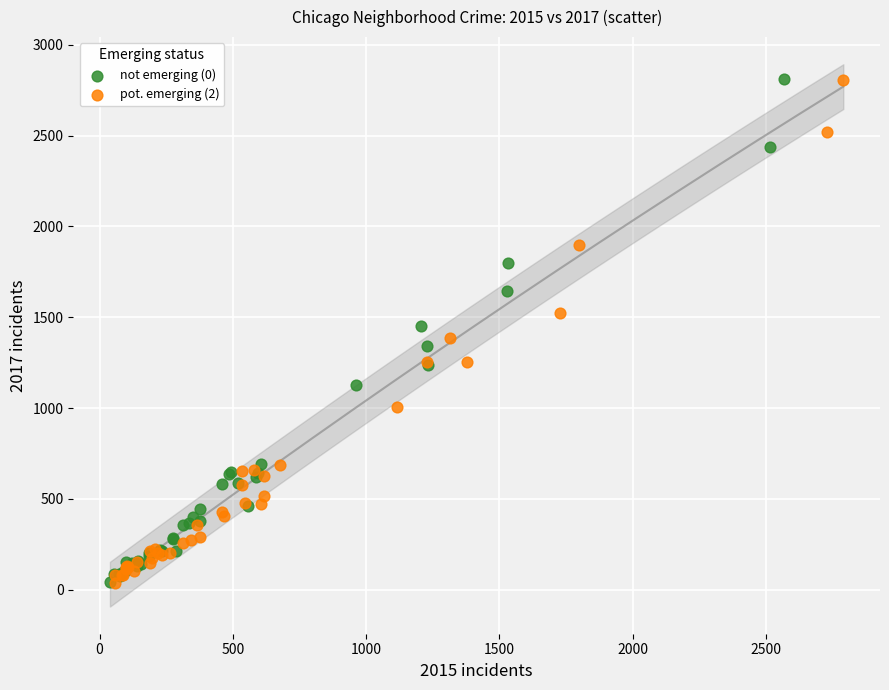

Which series has the widest spread of Y values?

pot. emerging (2)